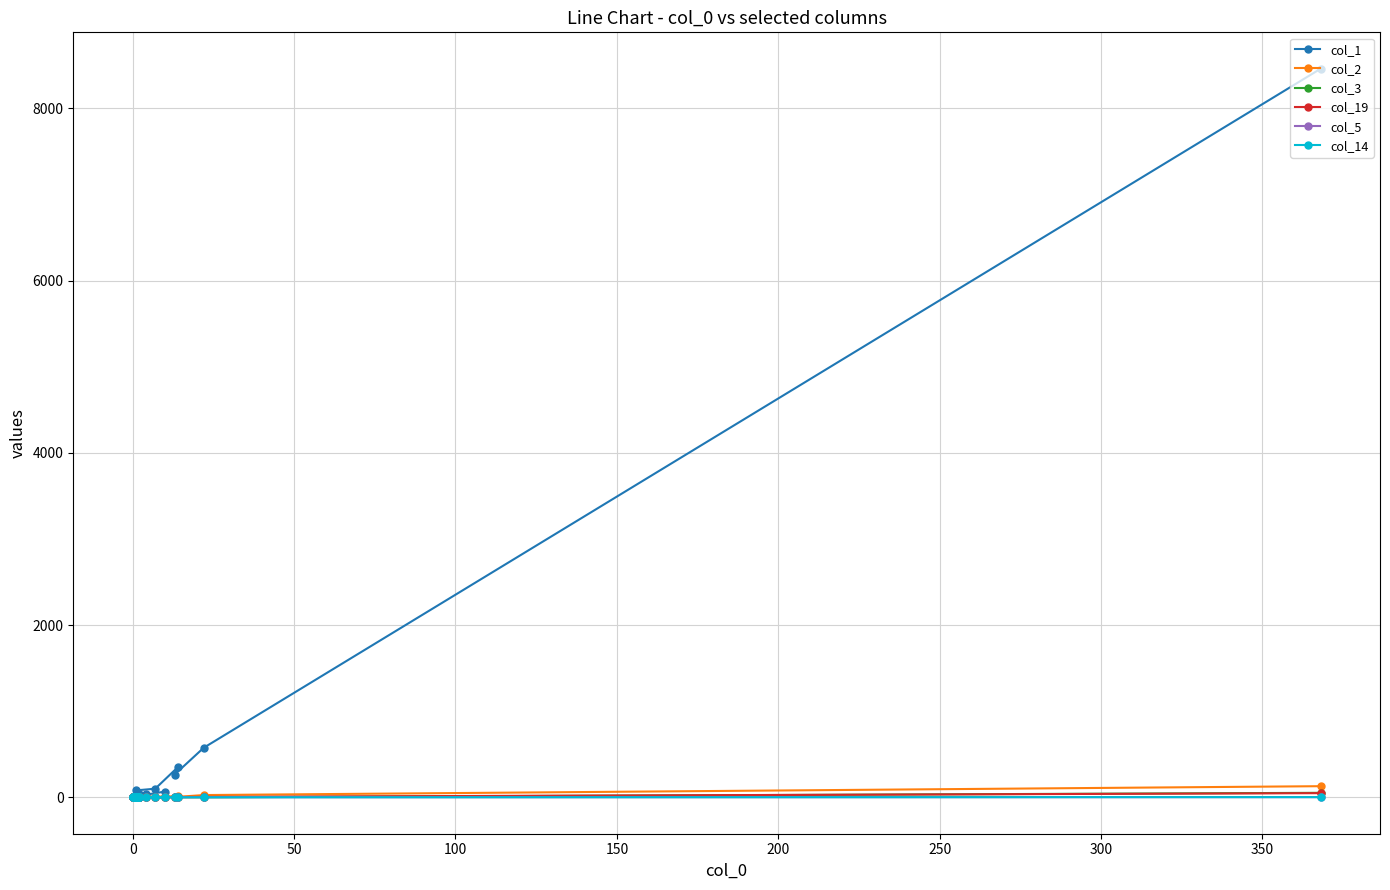

What is the value of the col_5 point at the 2nd from the left?

1